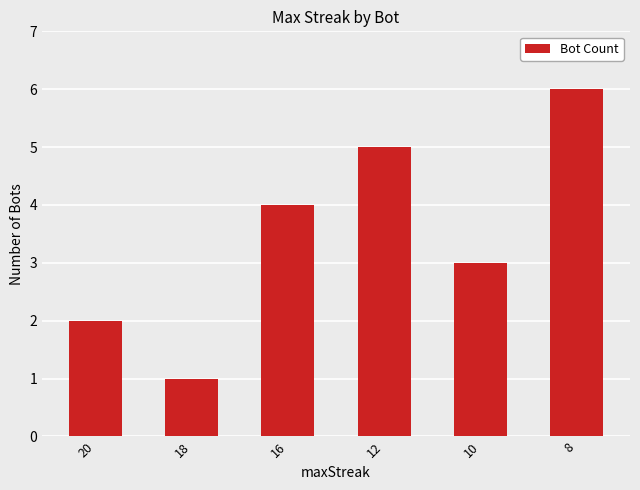

List the labels in order of value, largest first.

8, 12, 16, 10, 20, 18